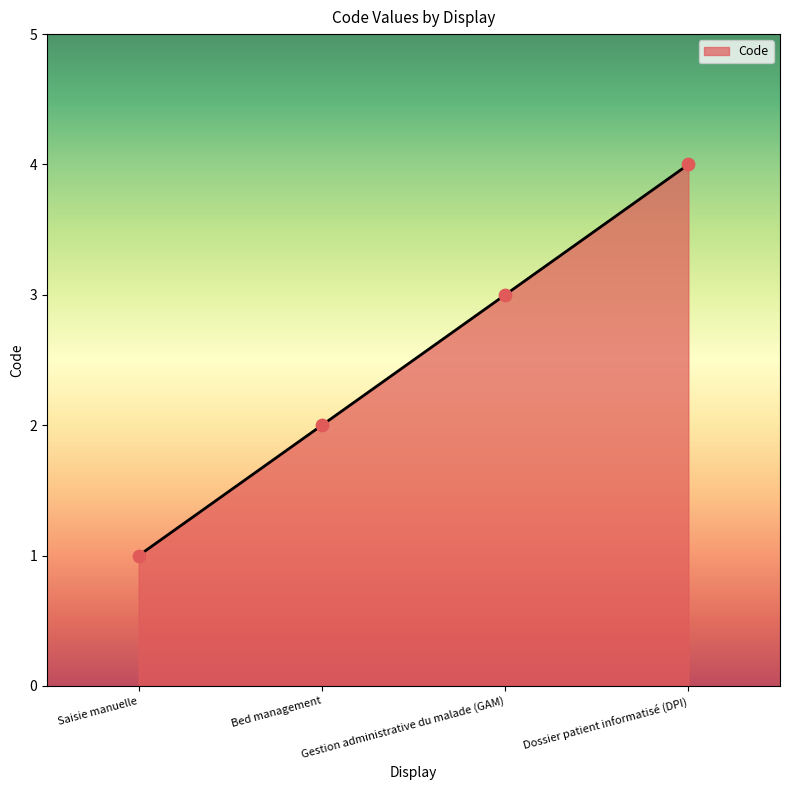

What is the change in value from Gestion administrative du malade (GAM) to Dossier patient informatisé (DPI)?

+1